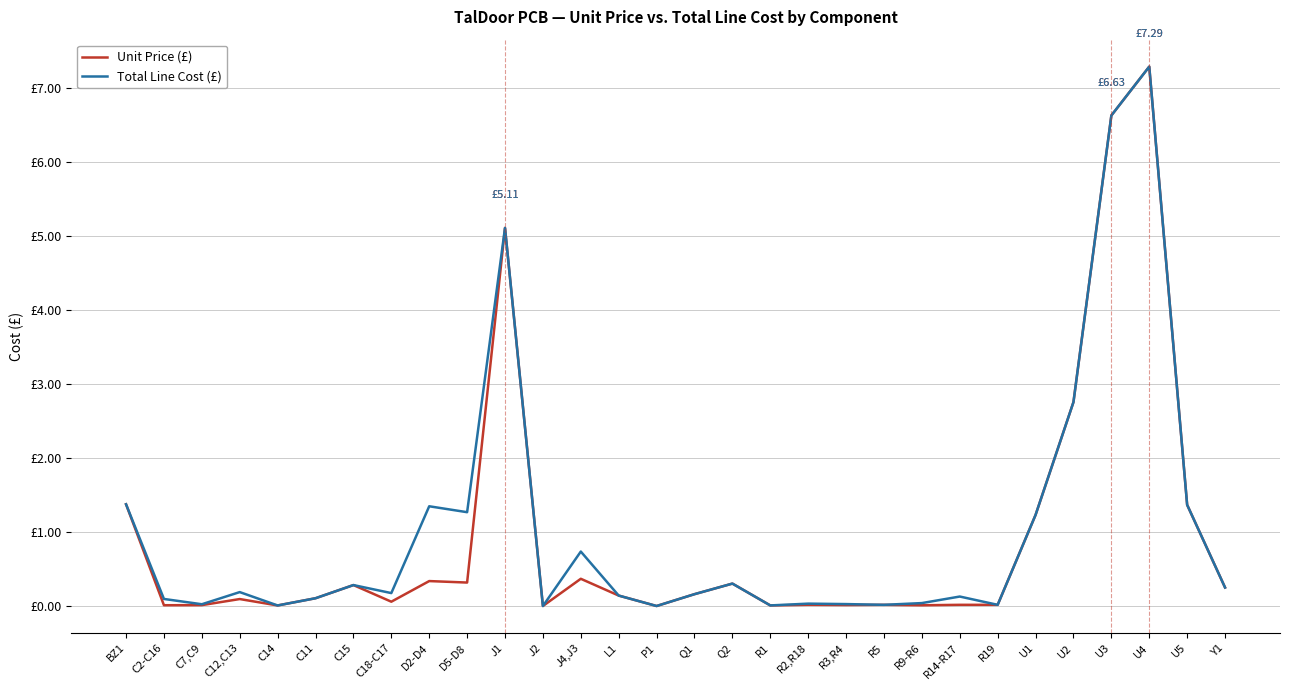

What are all the series names shown in the legend?

Unit Price (£), Total Line Cost (£)